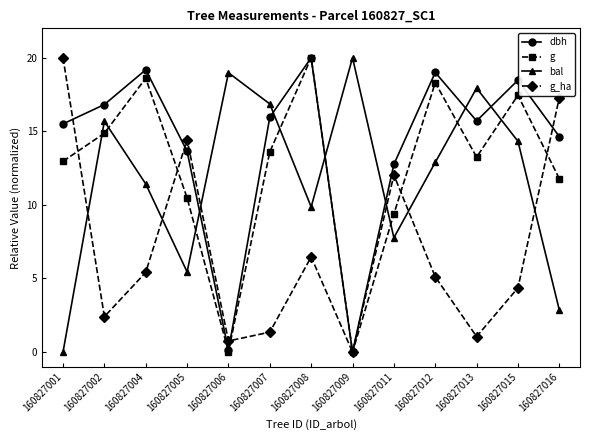

Does the chart have visible grid lines?

No